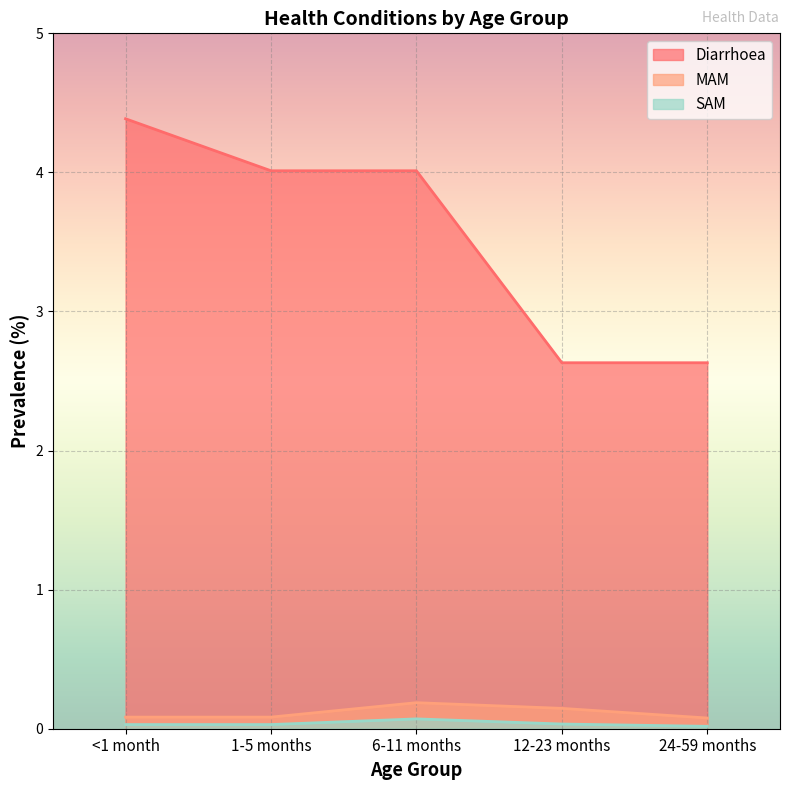

True or false: SAM has a value of 0.1 at 6-11 months.

False